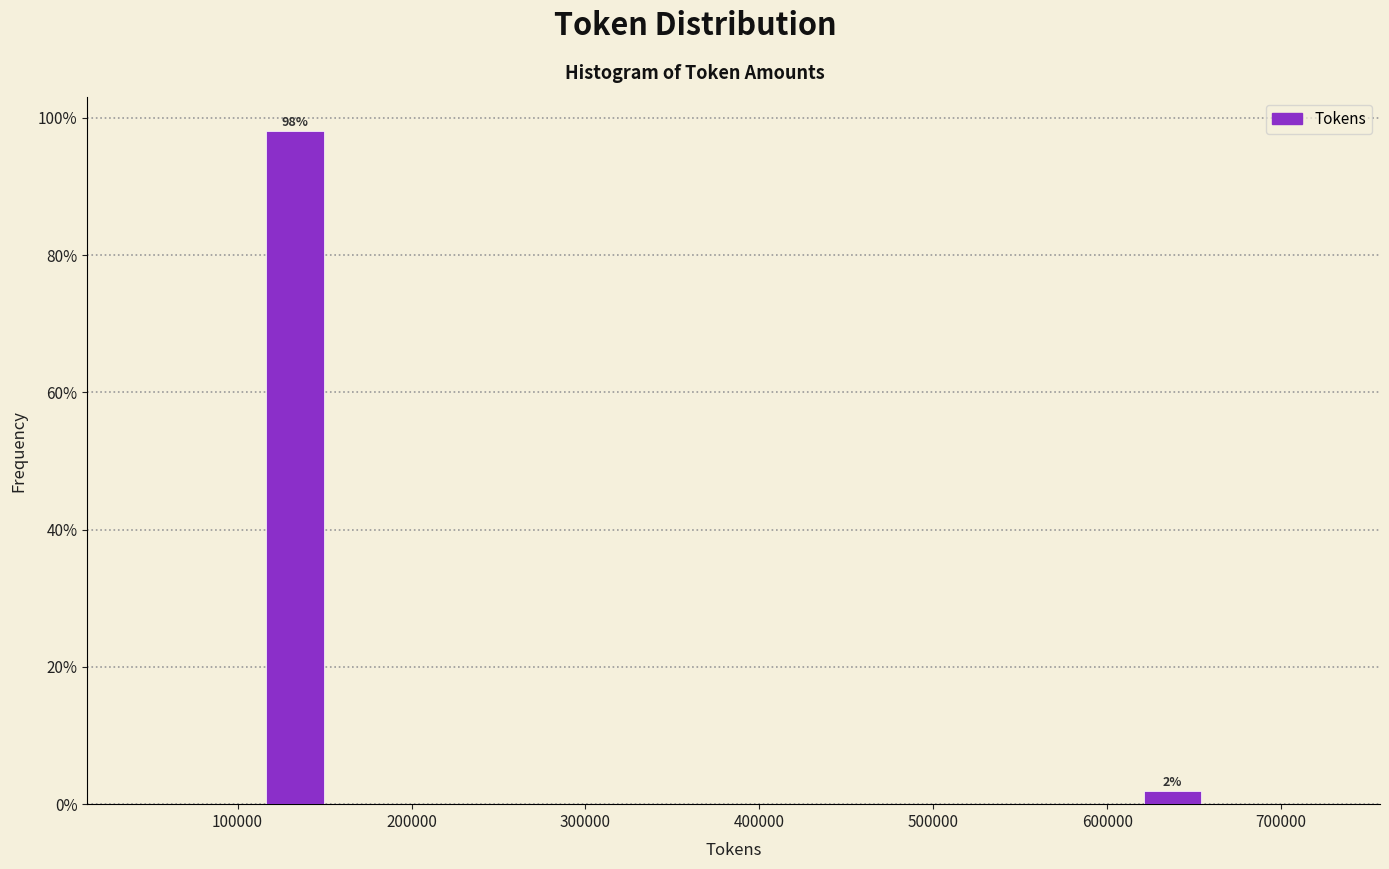

Read against the x-axis, roughly where is the centre of the tallest bar?

130000